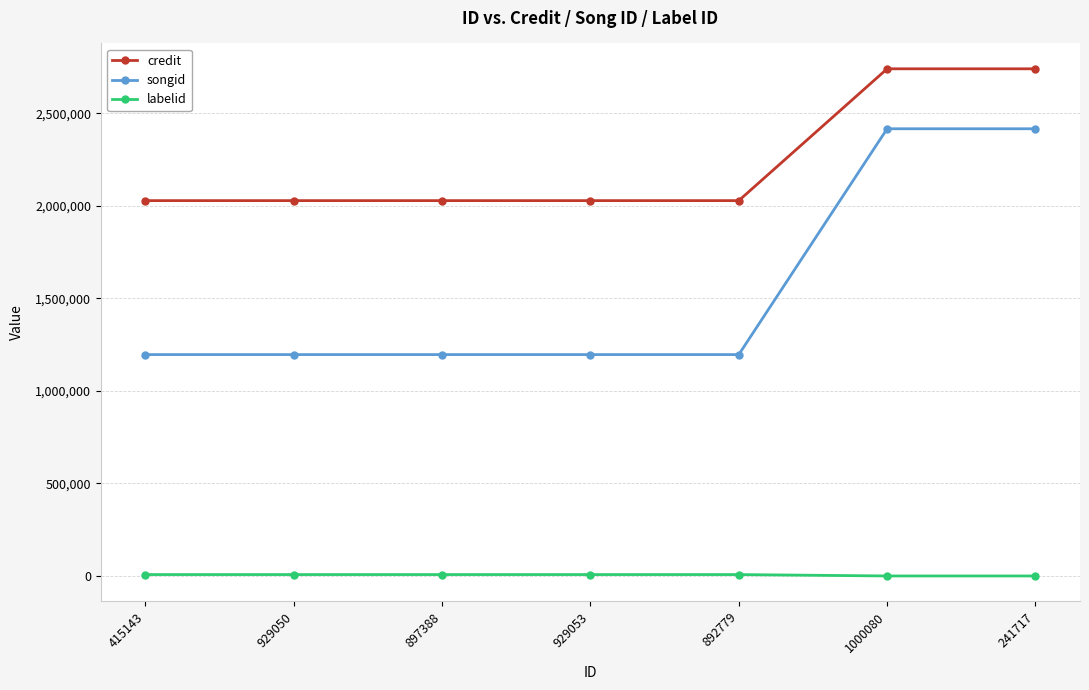

Is it true that credit equals 3460358 at 415143?

False